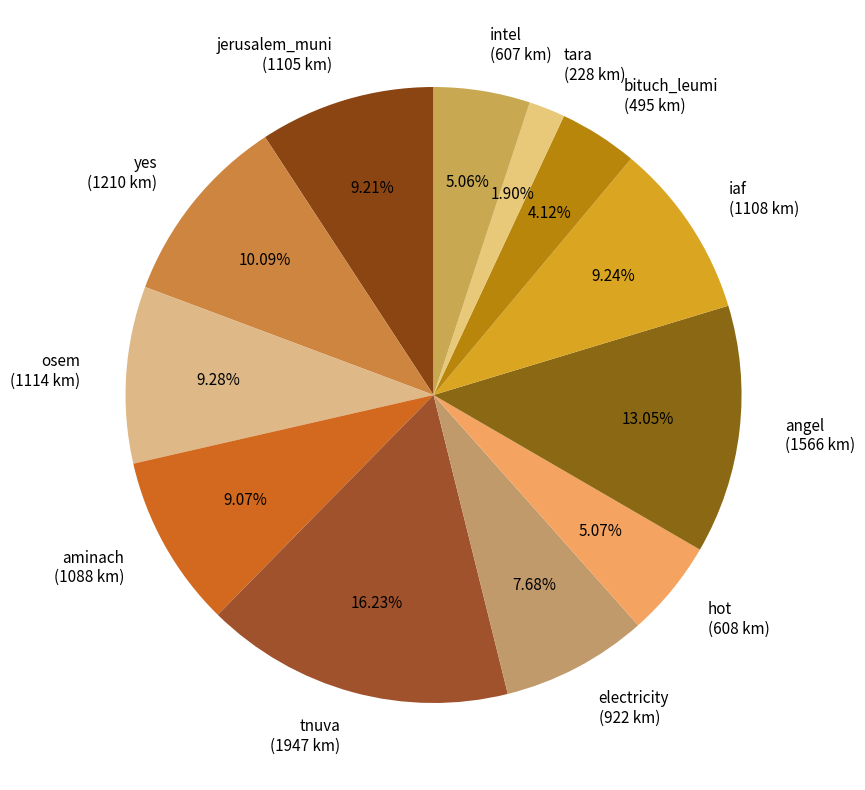

Does any single category account for the majority?

No